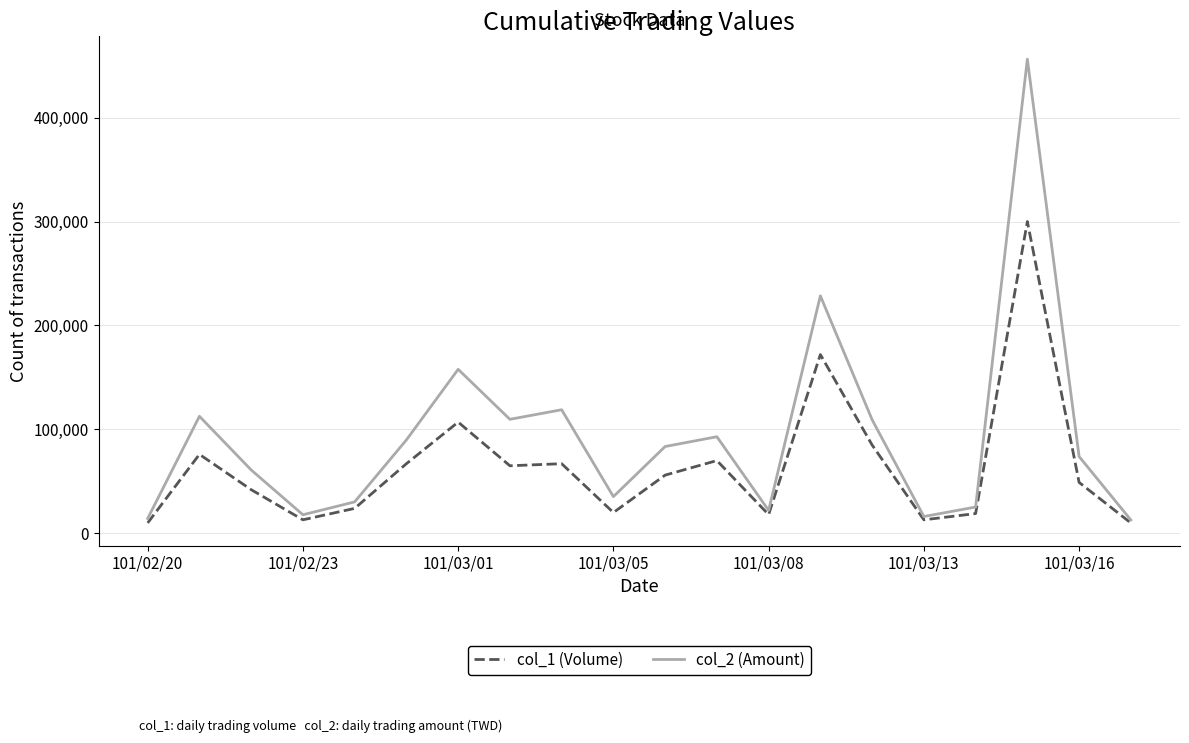

Rank the series by their average value, from highest to lowest.

col_2 (Amount), col_1 (Volume)